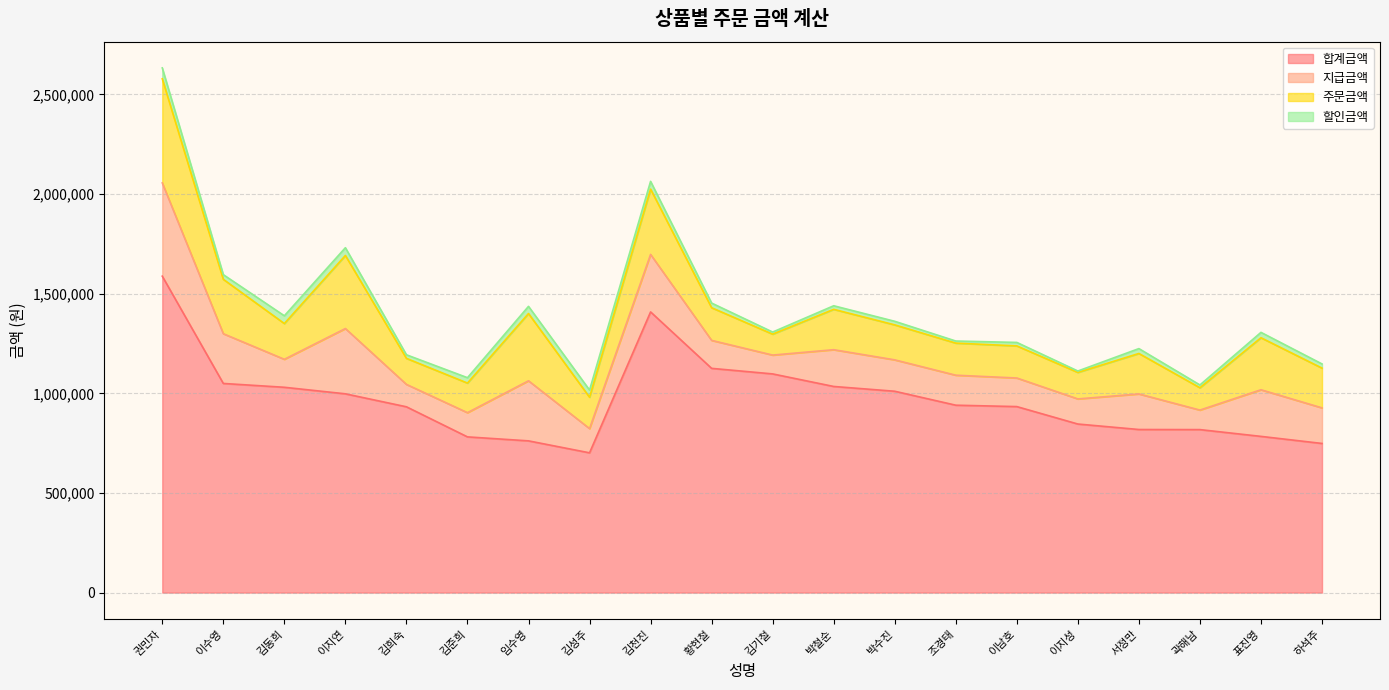

True or false: 할인금액 and 합계금액 intersect in this chart.

False